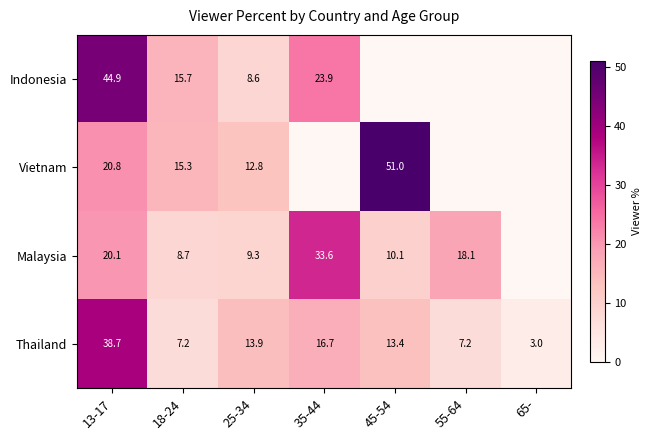

How many data points in Thailand are above 13?

4